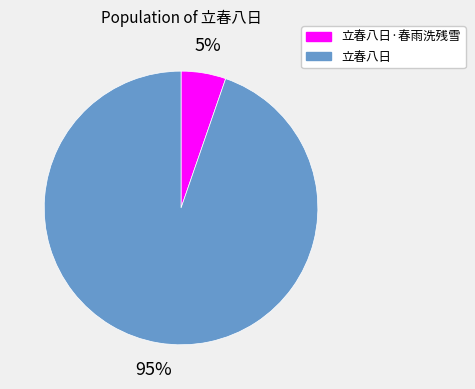

Which category has the biggest portion of the pie?

立春八日